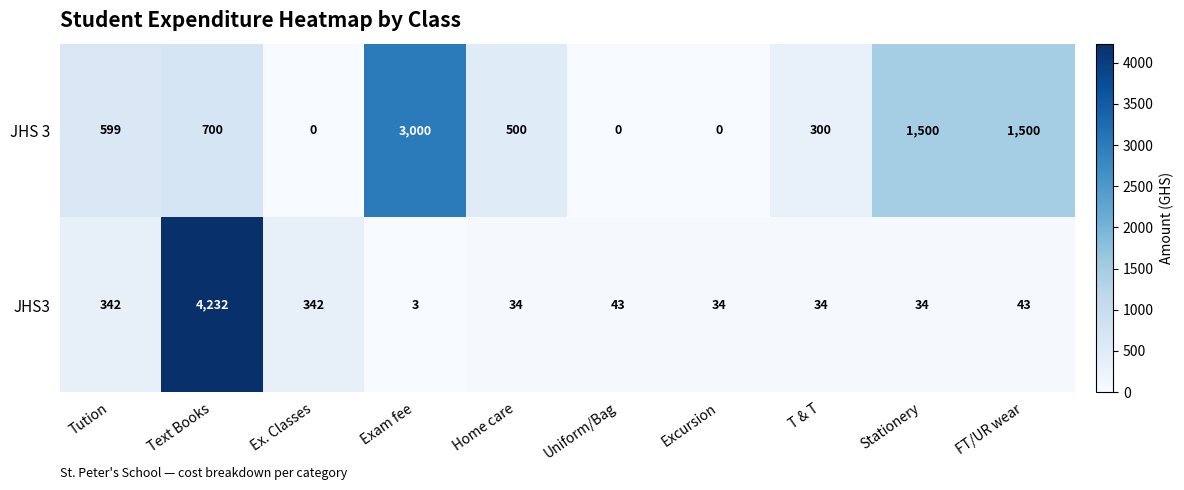

Reading left to right, extract all data points from this chart.

JHS 3: Tution=599	Text Books=700	Ex. Classes=0	Exam fee=3000	Home care=500	Uniform/Bag=0	Excursion=0	T & T=300	Stationery=1500	FT/UR wear=1500
JHS3: Tution=342	Text Books=4232	Ex. Classes=342	Exam fee=3	Home care=34	Uniform/Bag=43	Excursion=34	T & T=34	Stationery=34	FT/UR wear=43